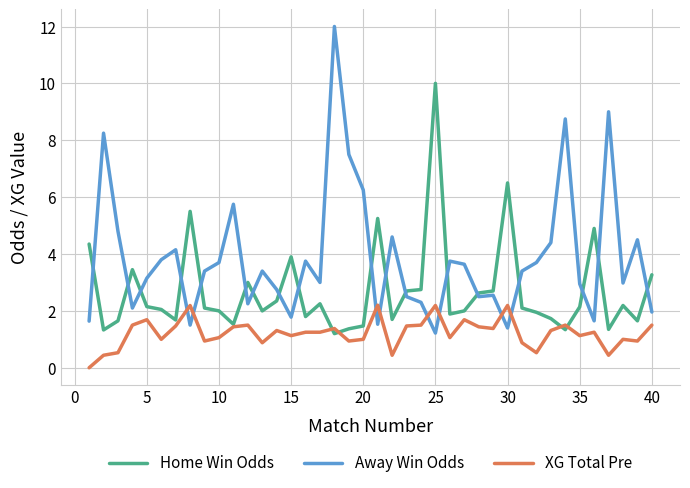

What is the lowest value of the Away Win Odds series?

1.2